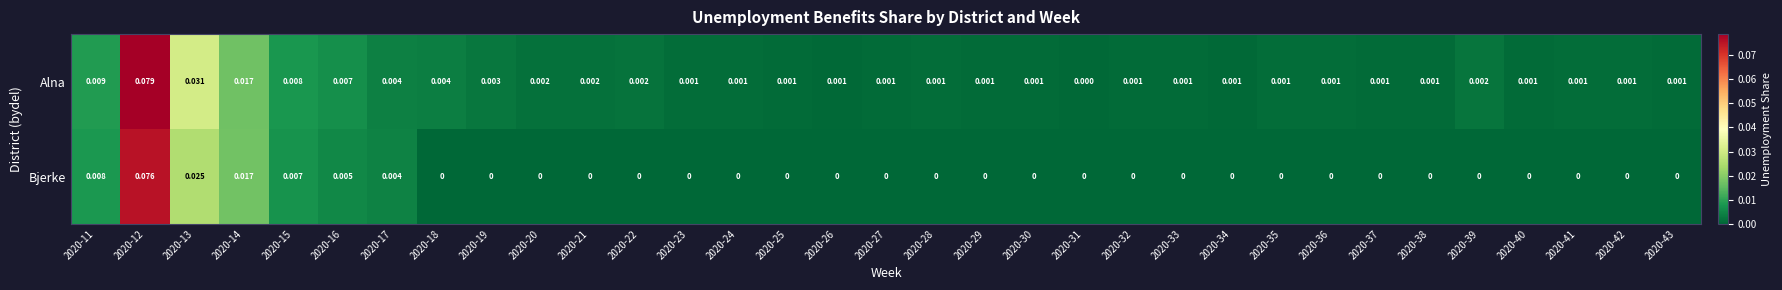

Rank the series at 2020-30 from highest to lowest value.

Alna, Bjerke